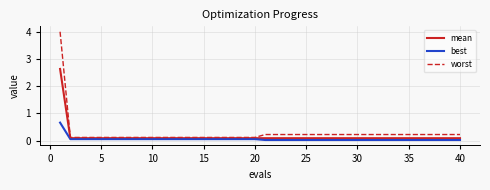

How many lines are shown in the chart?

3